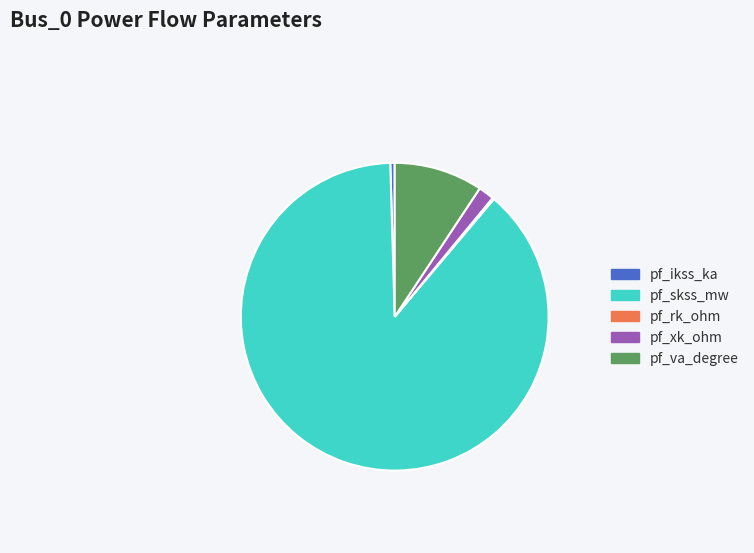

Between pf_ikss_ka and pf_va_degree, which is larger?

pf_va_degree